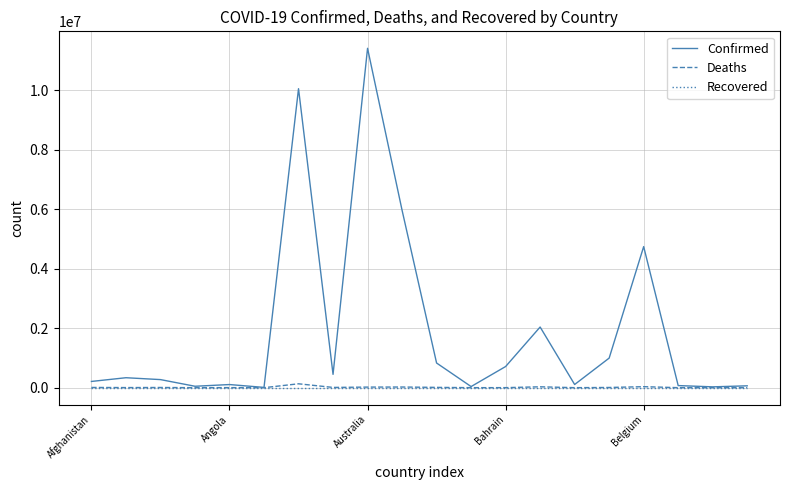

Which series has the largest total across all categories?

Confirmed